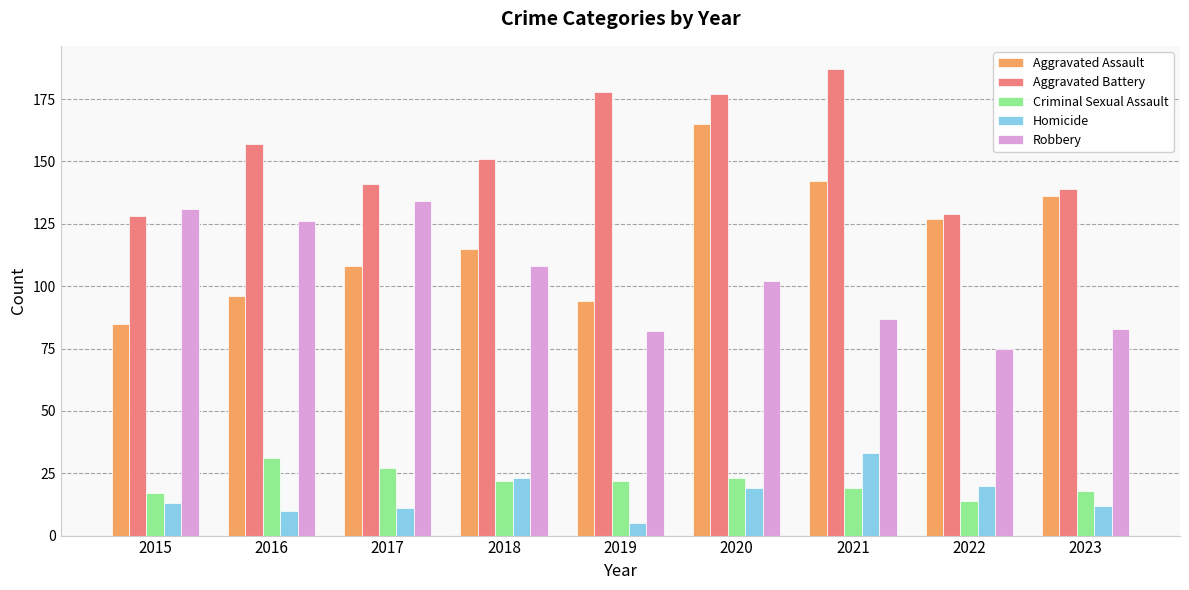

Reading left to right, list all the values displayed in this chart.

Aggravated Assault: 85	96	108	115	94	165	142	127	136
Aggravated Battery: 128	157	141	151	178	177	187	129	139
Criminal Sexual Assault: 17	31	27	22	22	23	19	14	18
Homicide: 13	10	11	23	5	19	33	20	12
Robbery: 131	126	134	108	82	102	87	75	83